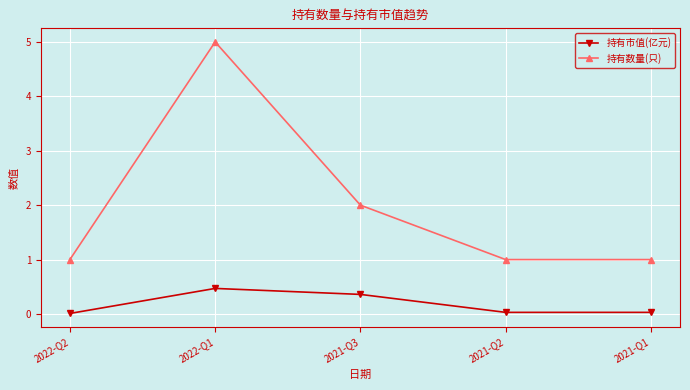

What is the minimum value for 持有数量(只)?

1.0